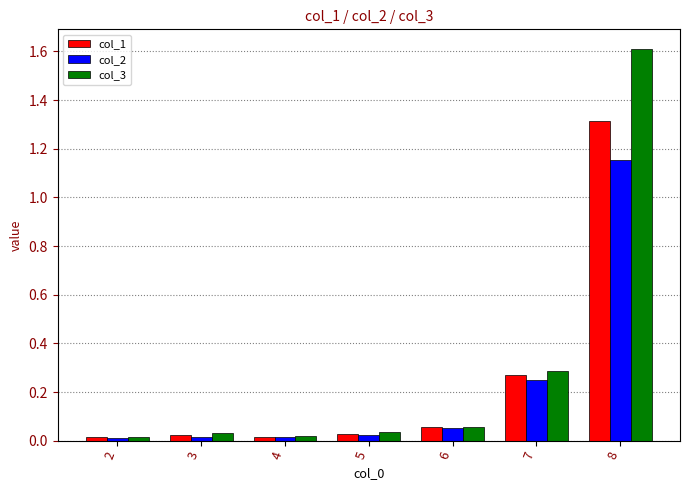

At which category is the sum across all series the highest?

8